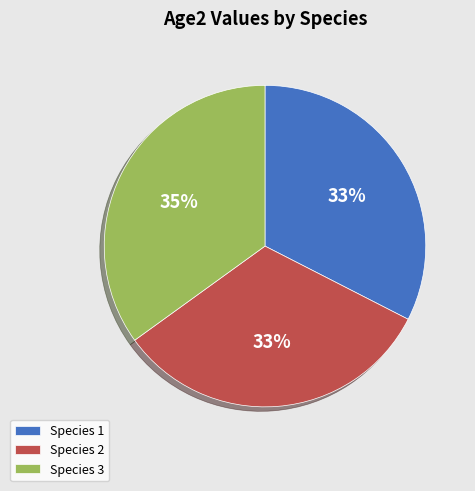

To the nearest percent, what is the difference between the Species 2 and Species 3 slice percentages?

2%